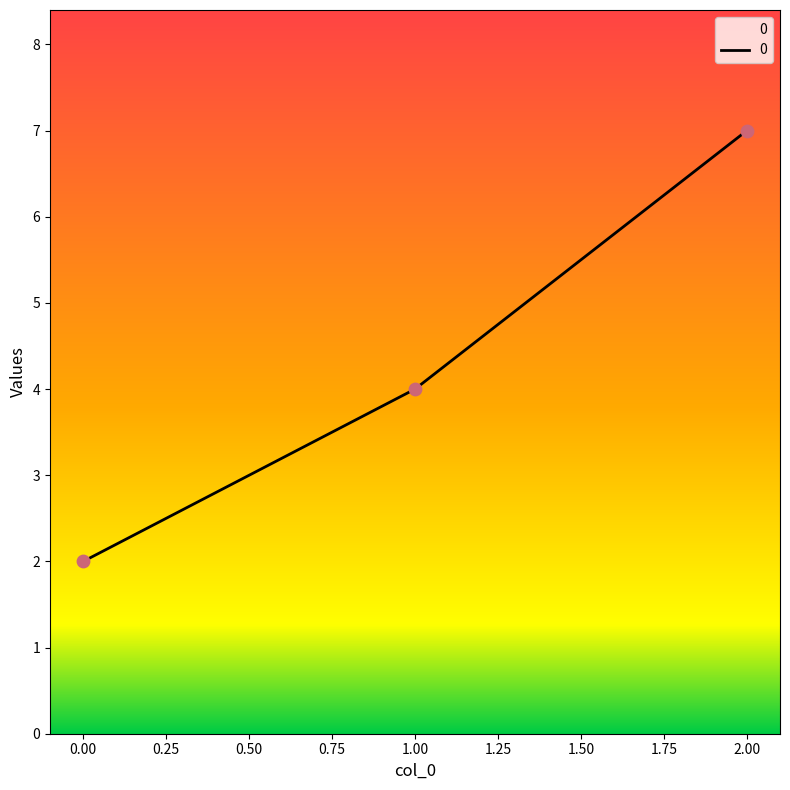

What is the change in value from 0.00 to 2.00?

+5